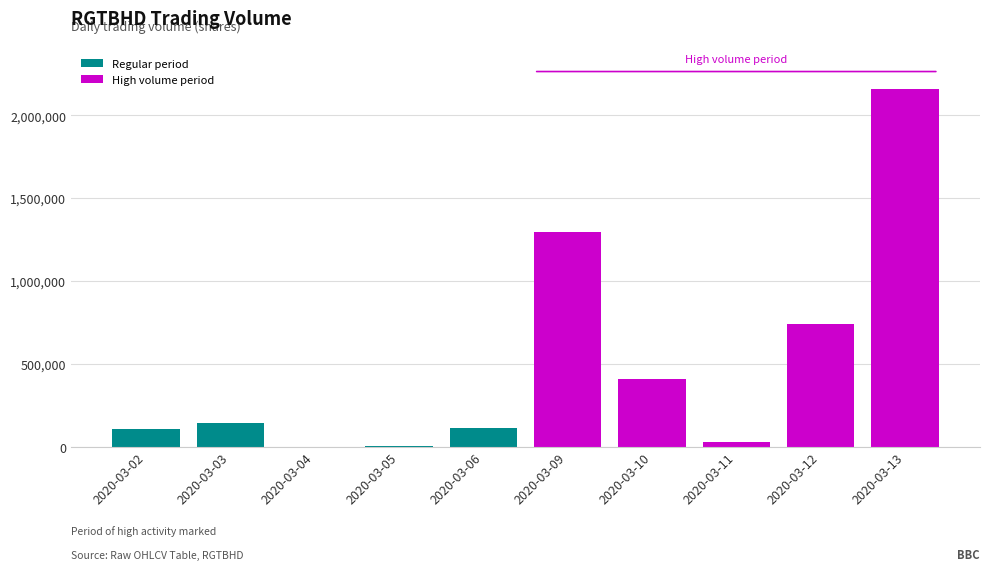

What is the total value across all series at 2020-03-04?

29300